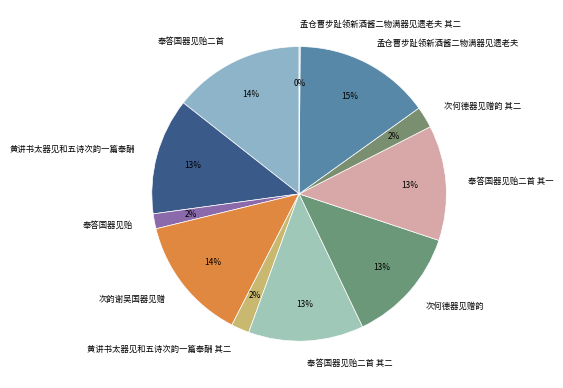

Is it true that 次何德器见赠韵 is 13% of the pie?

True